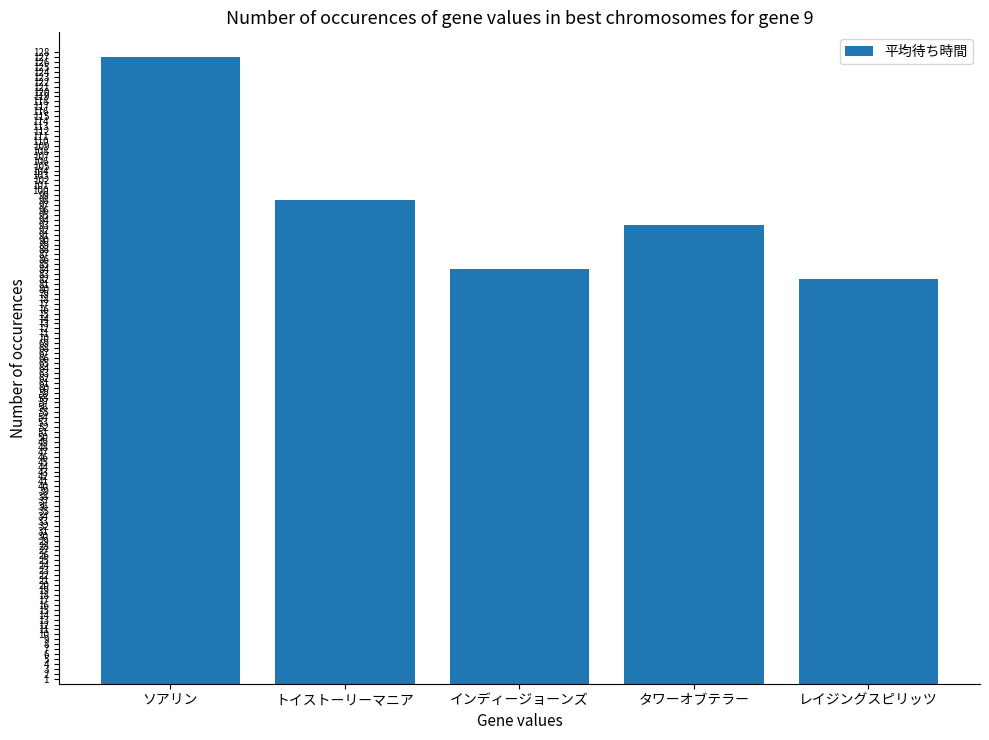

True or false: the data shows 93 at タワーオブテラー.

True